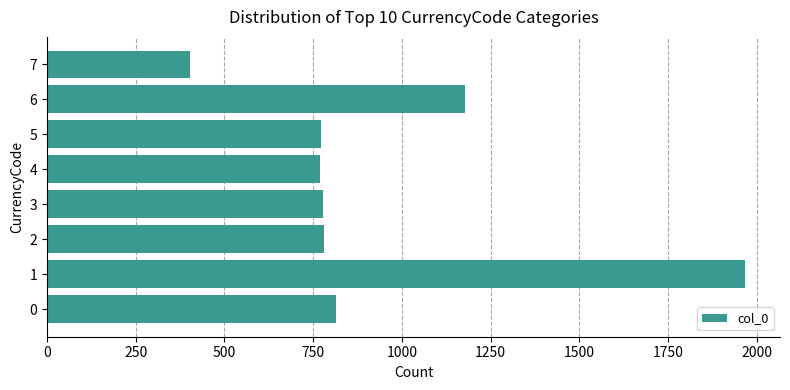

The value at 0 is 813. True or false?

True